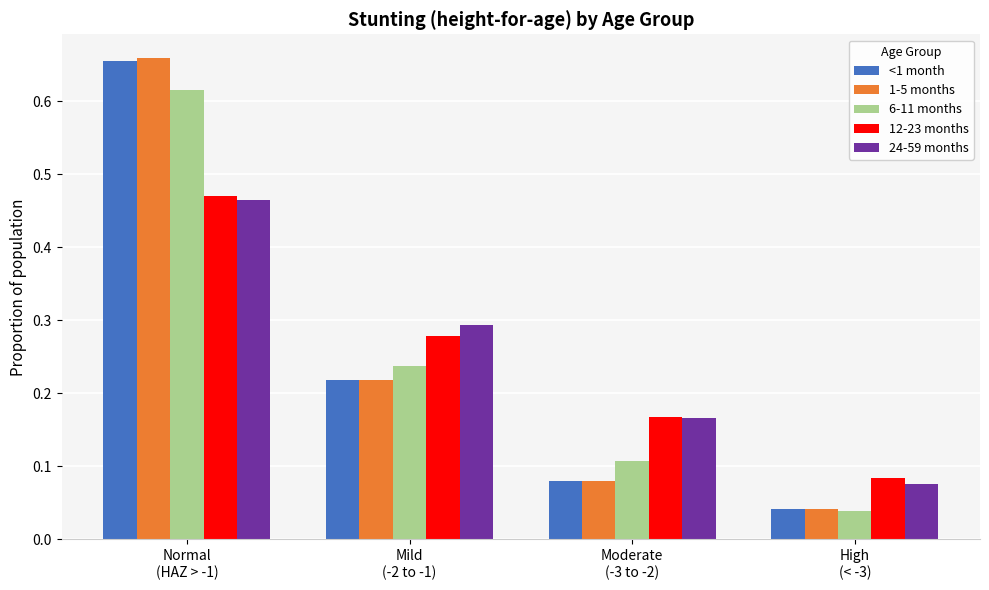

What are all the series names shown in the legend?

<1 month, 1-5 months, 6-11 months, 12-23 months, 24-59 months